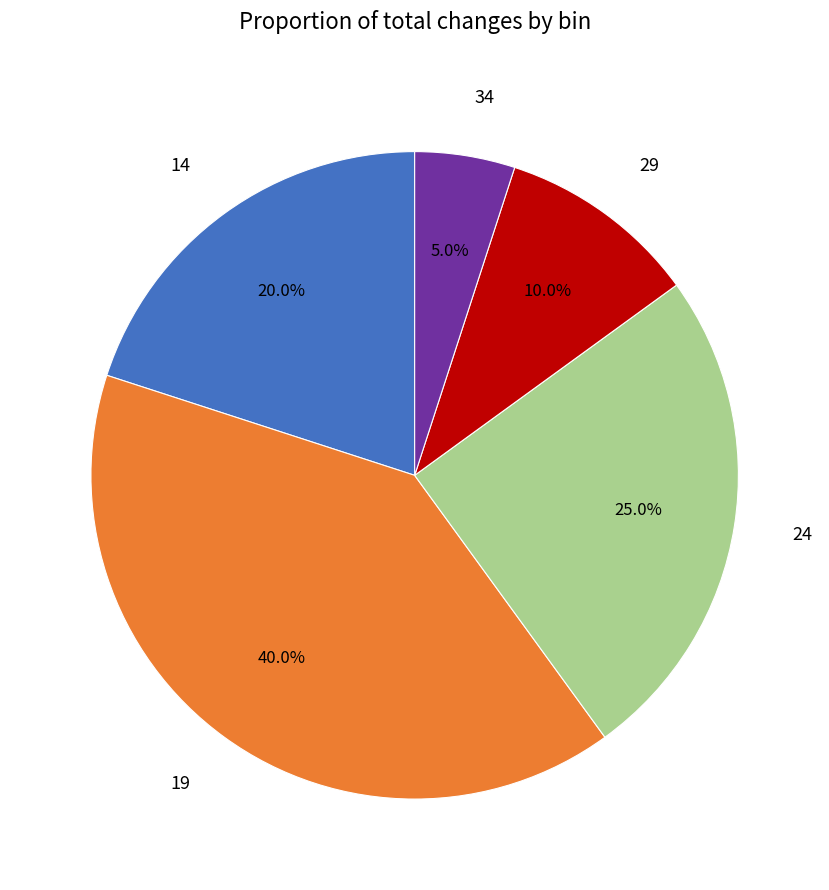

Between 19 and 34, which is larger?

19